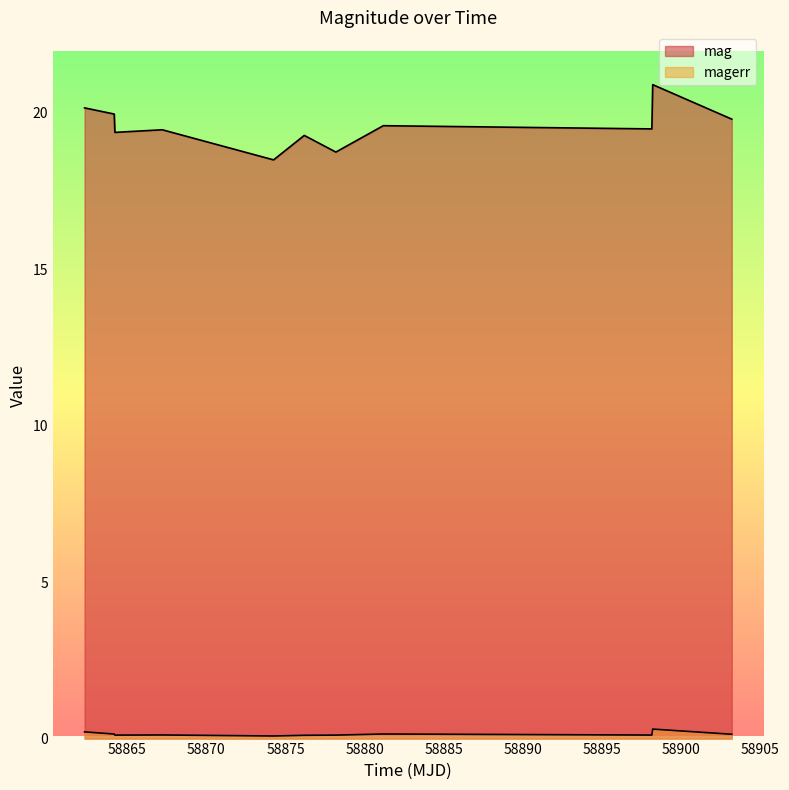

Count the magerr values in the range 0 to 1.

11